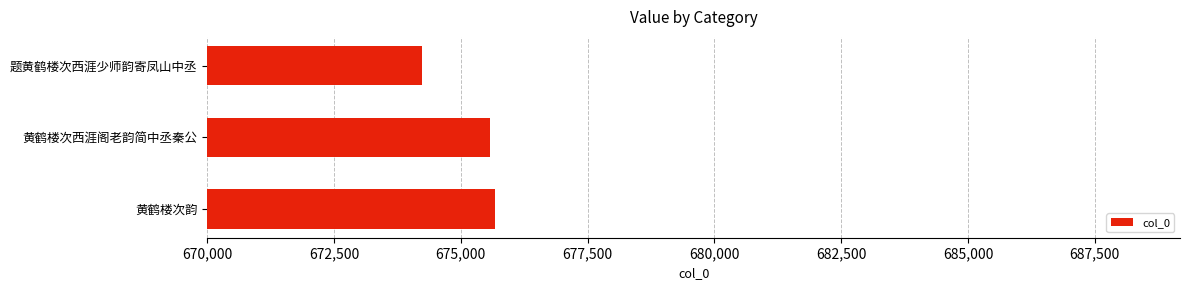

What is the maximum value shown in the chart?

675666